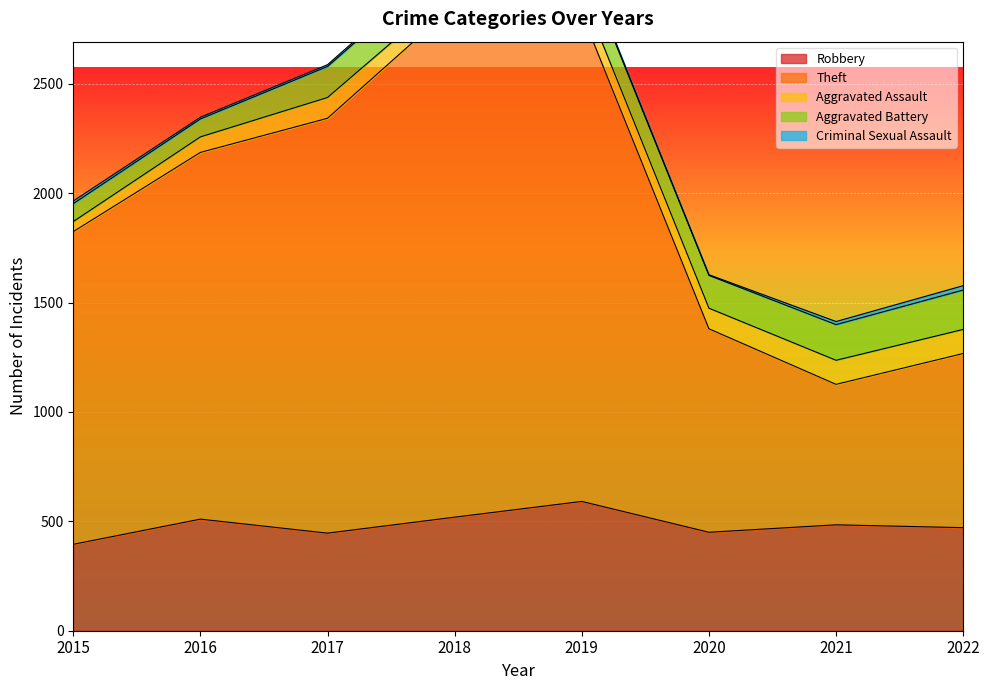

Read the Aggravated Battery value at 2021.

163